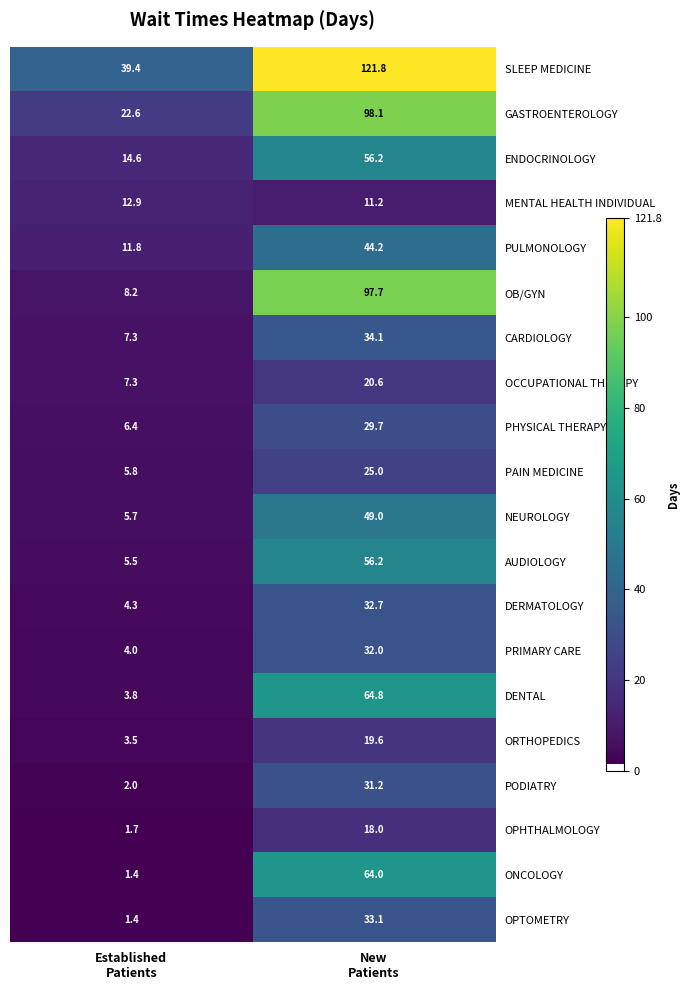

What is the average value of the SLEEP MEDICINE series?

80.6